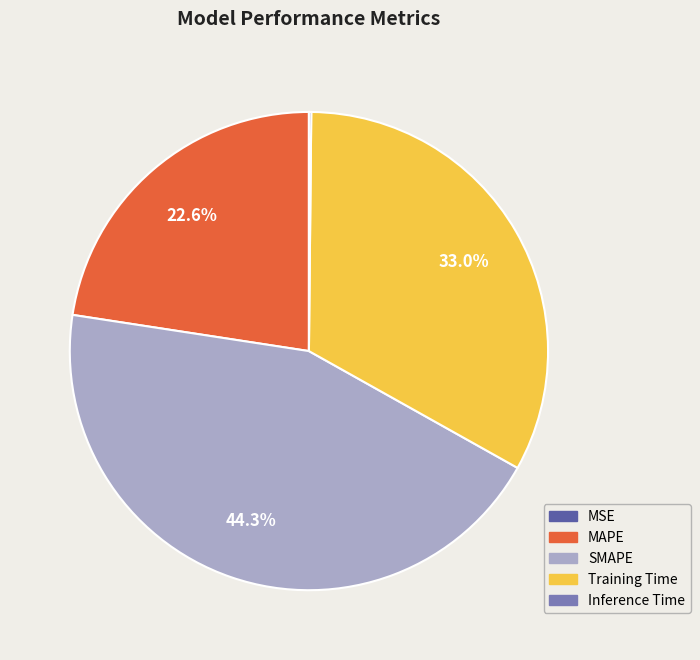

To the nearest percent, what portion does Training Time represent?

33%